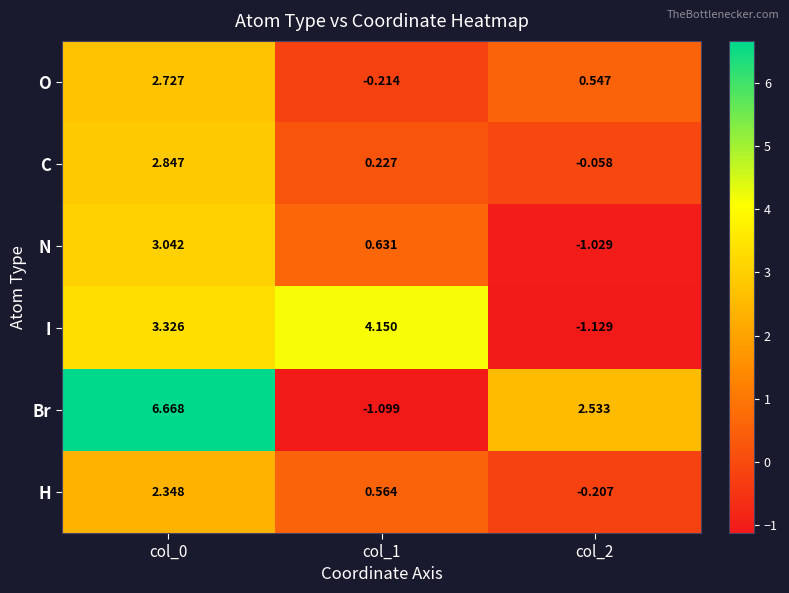

Rank the series at col_2 from highest to lowest value.

Br, O, C, H, N, I